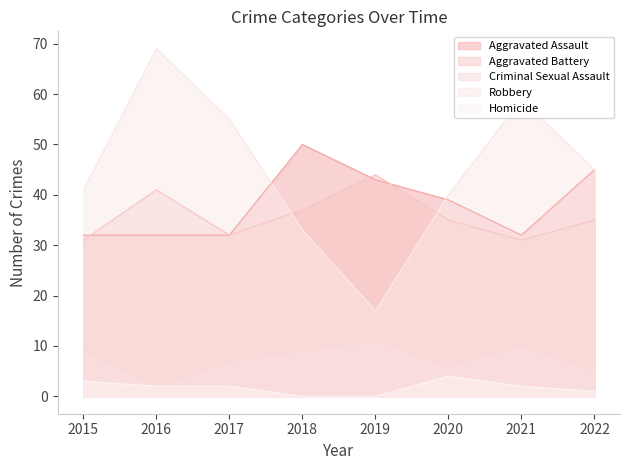

True or false: Aggravated Battery and Criminal Sexual Assault cross at least once.

False